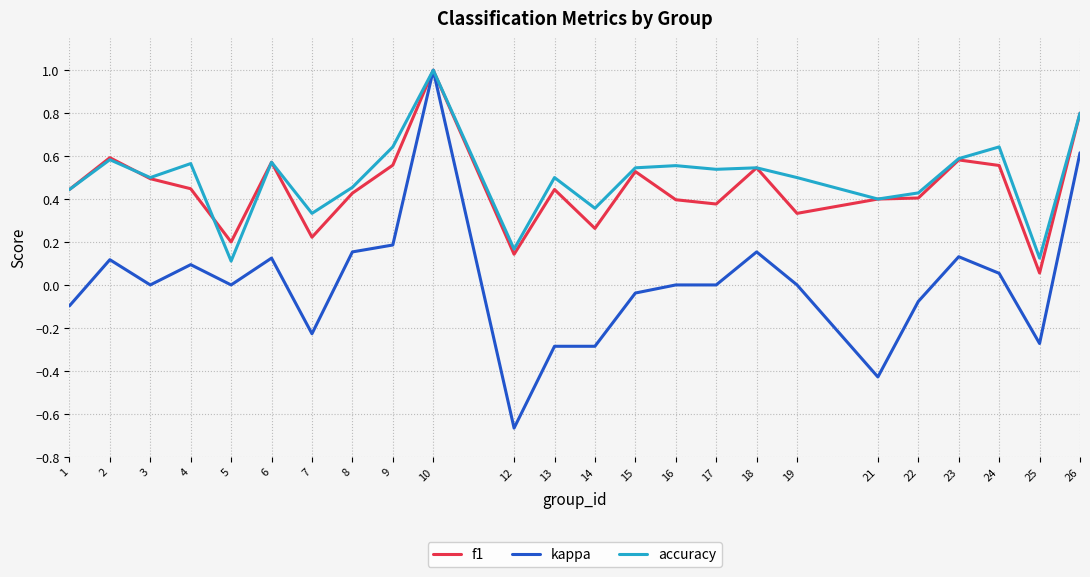

Where is the first local maximum for accuracy?

2